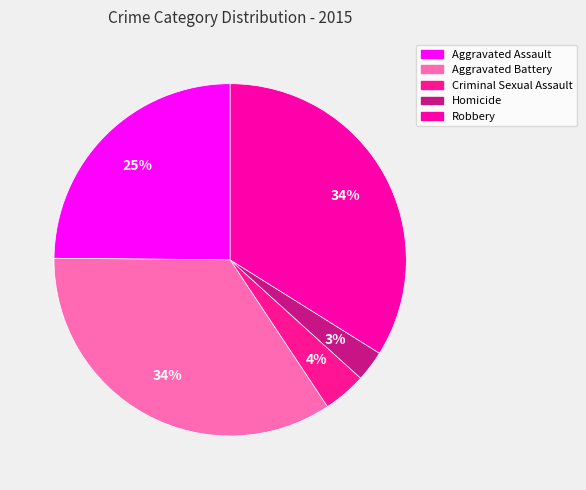

Count the number of slices in the pie.

5